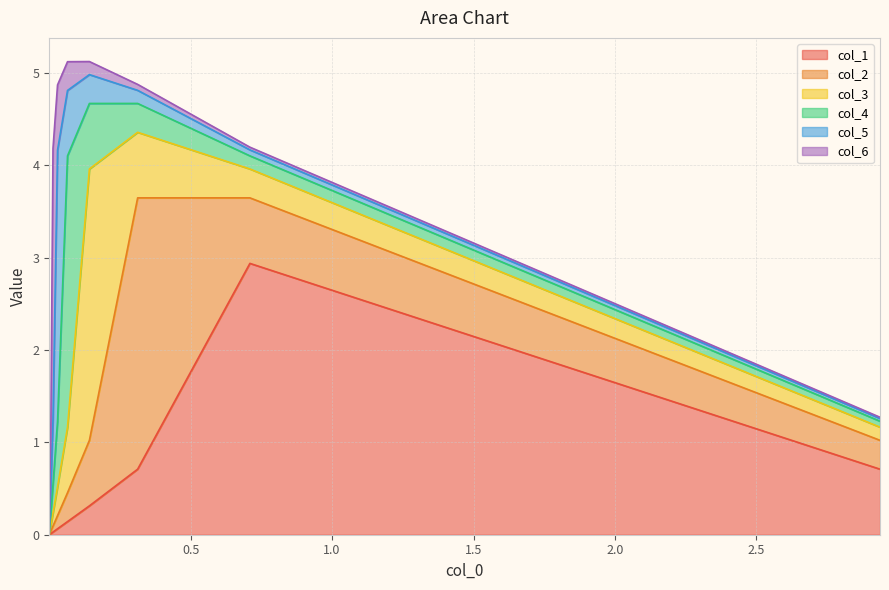

Does the chart have visible grid lines?

Yes